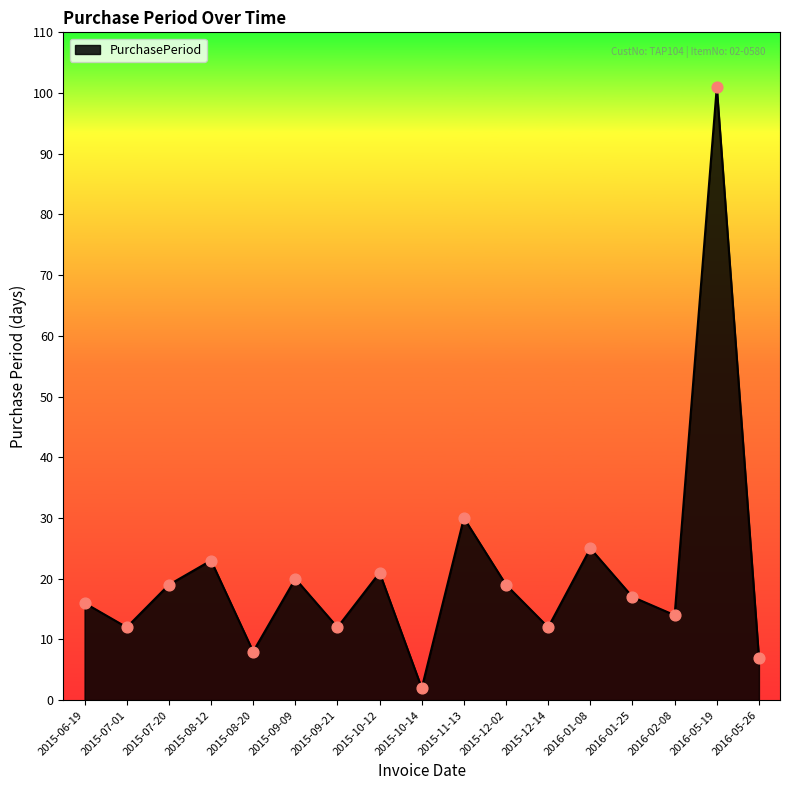

What is the change in value from 2015-07-01 to 2015-08-20?

-4